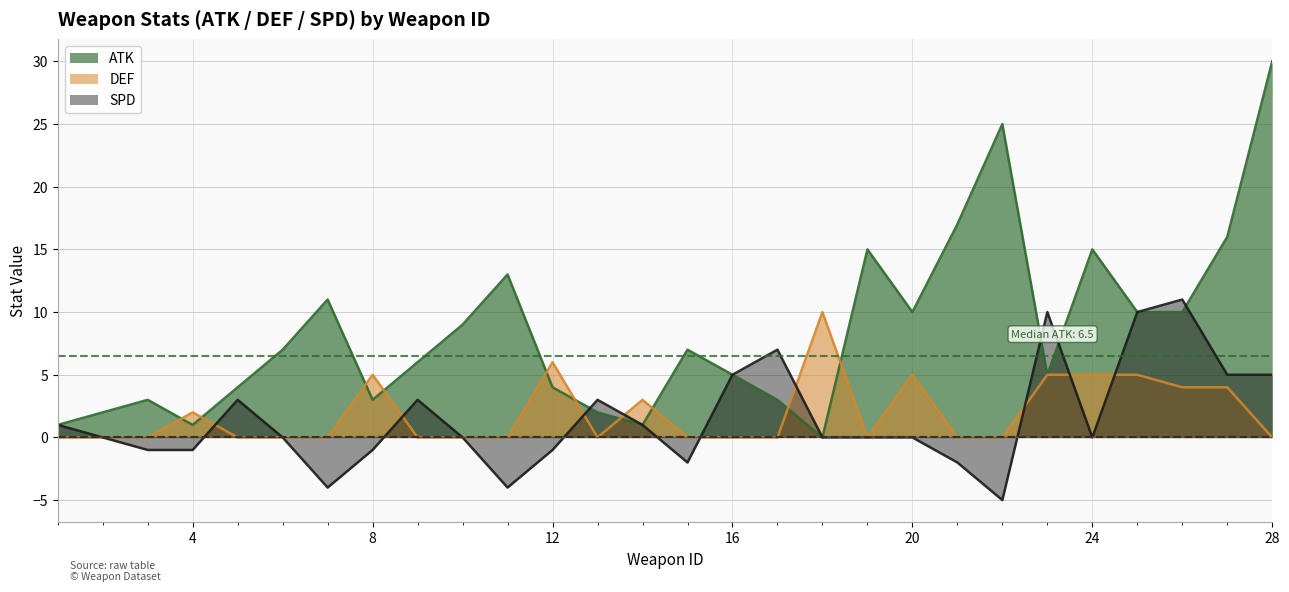

What is the average value of the SPD series?

2